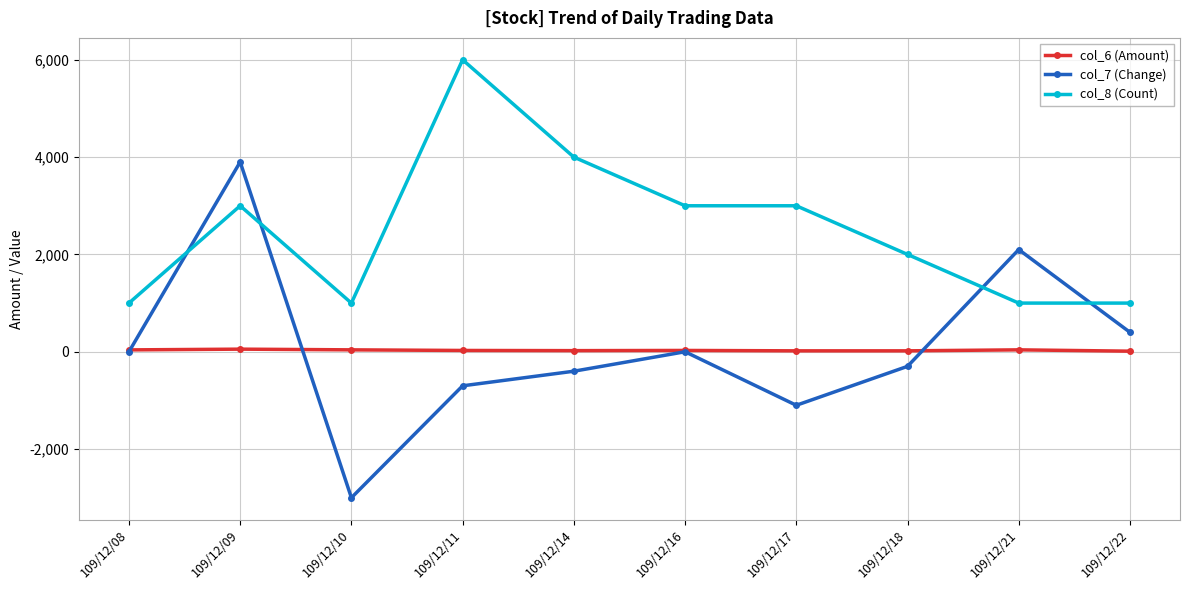

In col_6 (Amount), how many points are higher than both neighbors (excluding endpoints)?

3